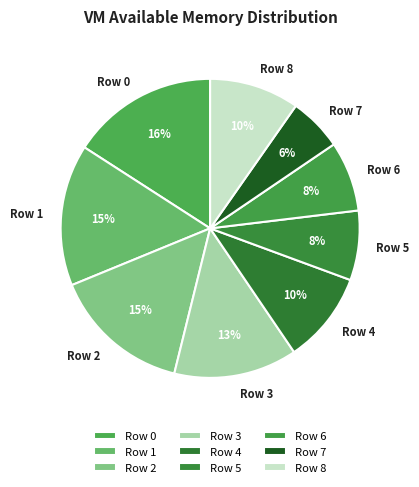

Does any single category account for the majority?

No